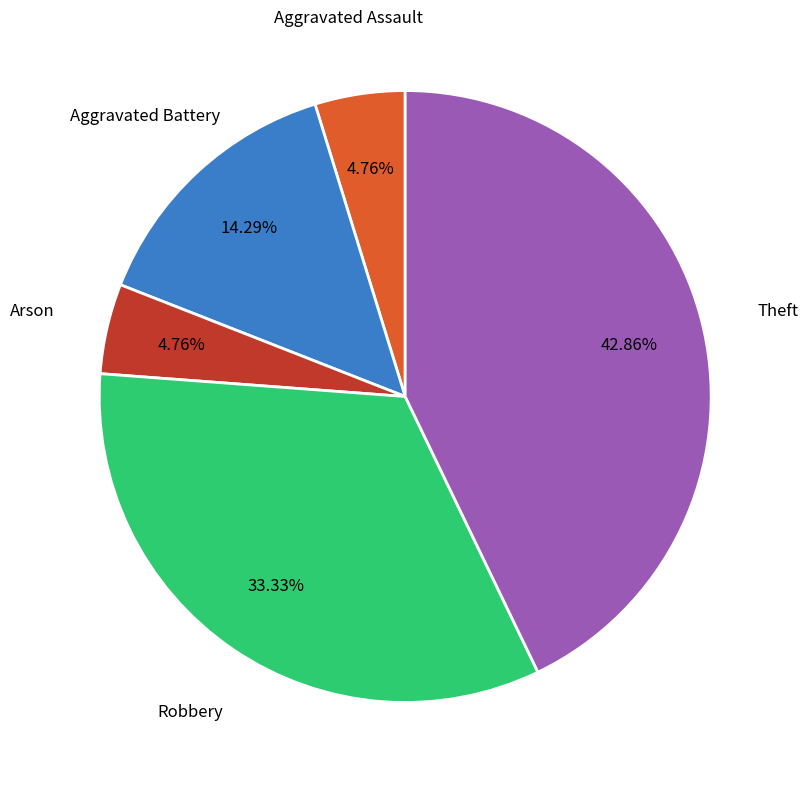

Which slice is the largest?

Theft